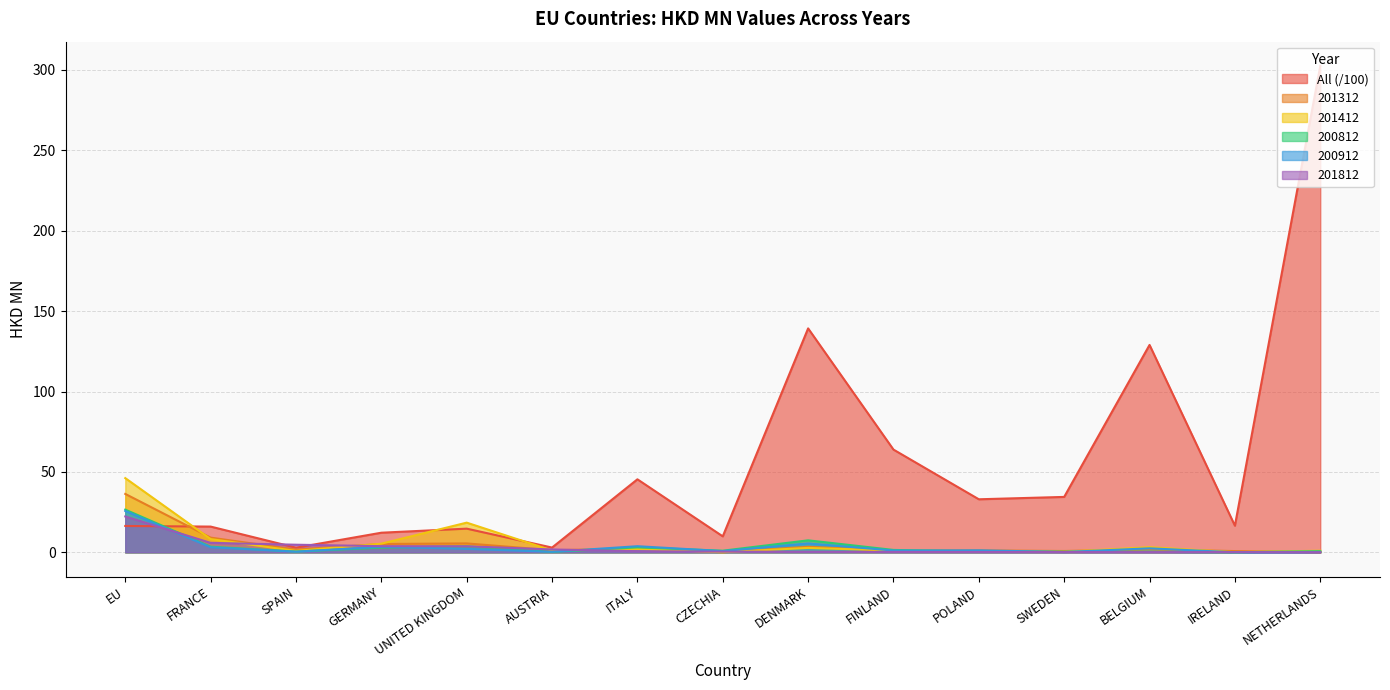

How many series are shown in this chart?

6